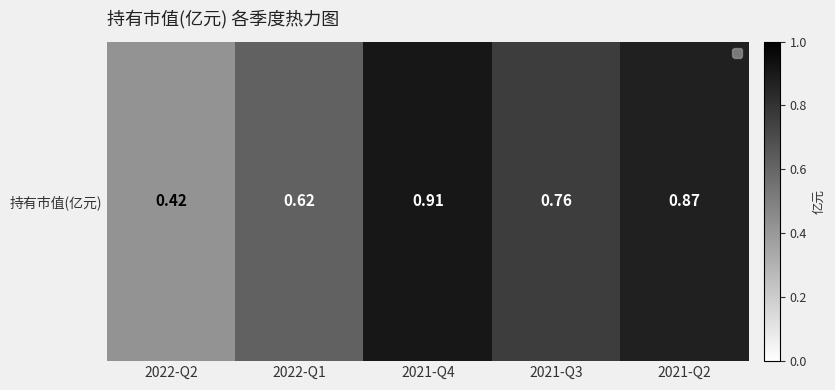

What is the difference between the values at 2022-Q2 and 2021-Q2?

0.5